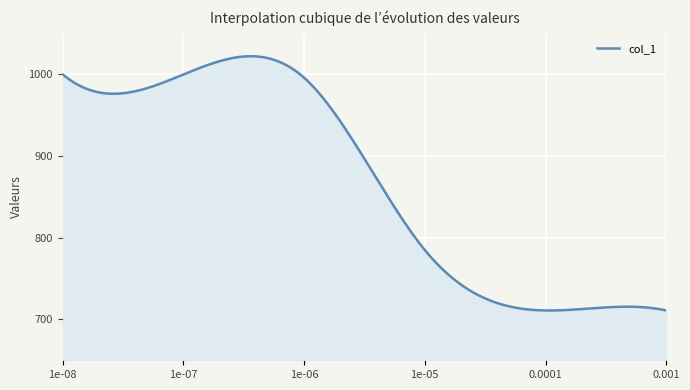

What is the minimum value shown in the chart?

711.0